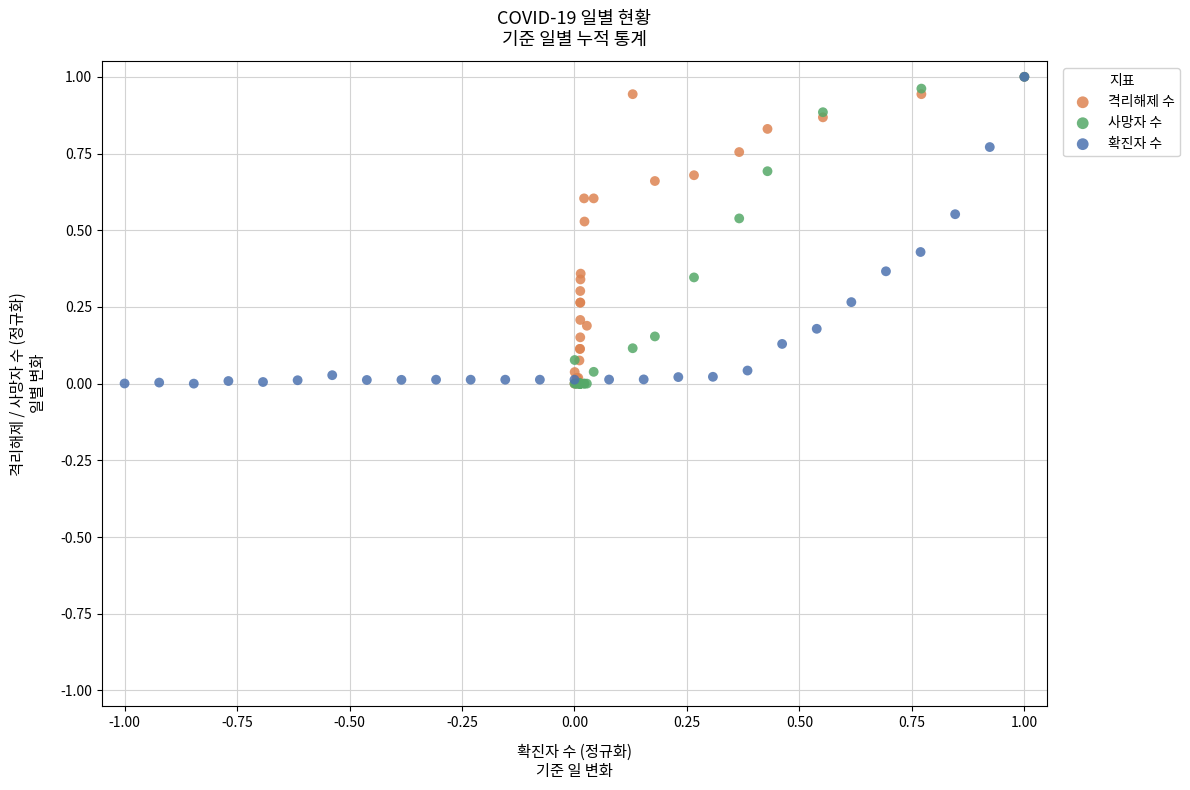

What are all the series names shown in the legend?

격리해제 수, 사망자 수, 확진자 수